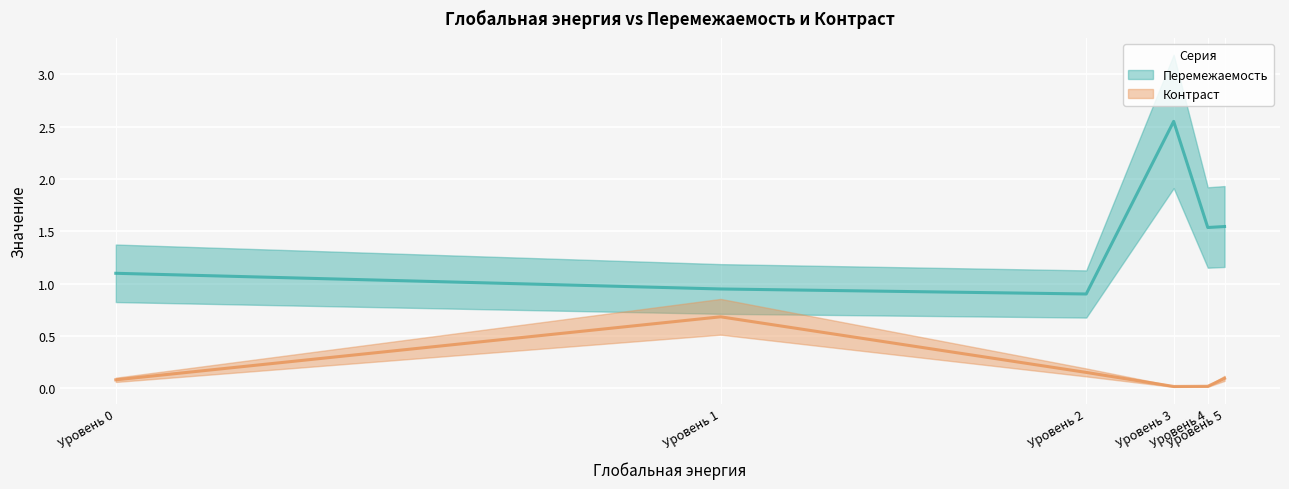

Which label corresponds to the smallest value in the chart?

Уровень 3